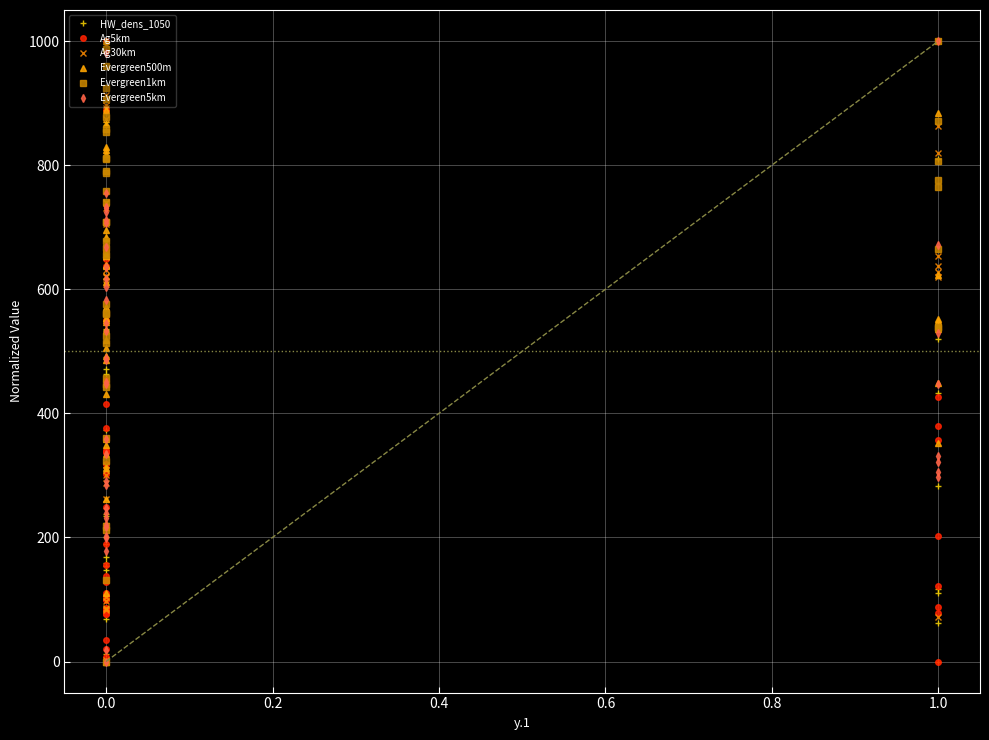

Rank the series by their maximum value, from lowest to highest.

HW_dens_1050, Ag5km, Ag30km, Evergreen500m, Evergreen1km, Evergreen5km